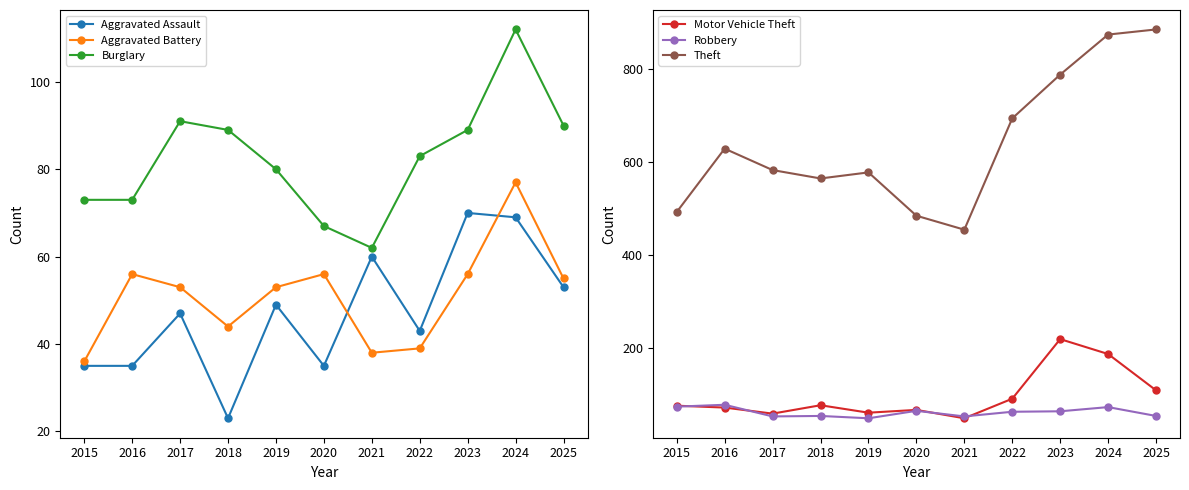

Between 2023 and 2024, which is larger?

2023